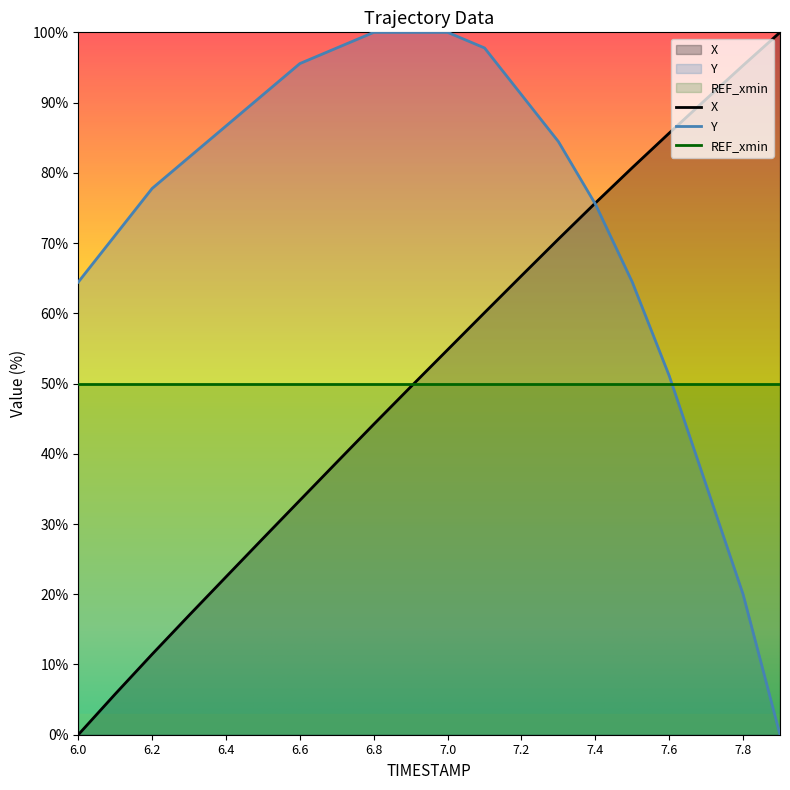

Where is X nearest to the value 50?

6.9